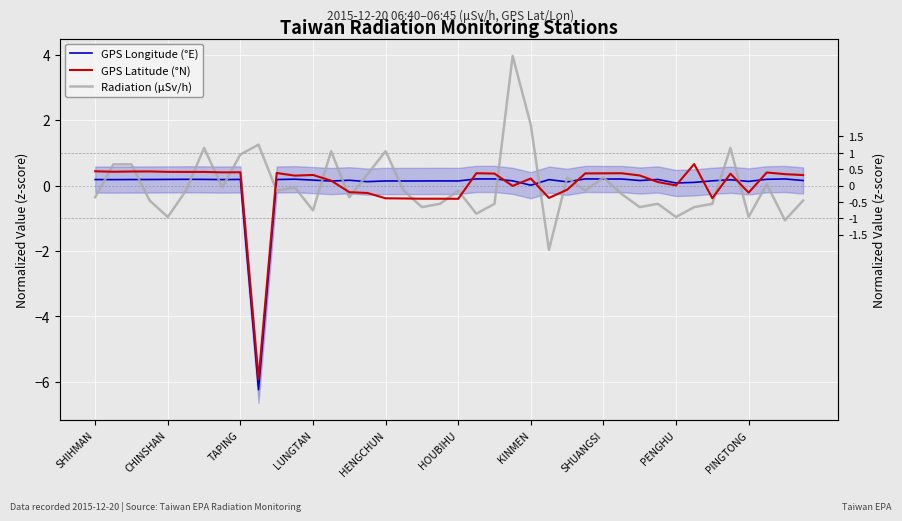

Reading left to right, list all the values displayed in this chart.

GPS Longitude (°E): 0.2	0.2	0.2	0.2	0.2	0.2	0.2	0.2	0.2	-6.2	0.2	0.2	0.2	0.1	0.2	0.1	0.1	0.1	0.1	0.1	0.1	0.2	0.2	0.1	0.0	0.2	0.1	0.2	0.2	0.2	0.2	0.2	0.1	0.1	0.1	0.2	0.1	0.2	0.2	0.2
GPS Latitude (°N): 0.4	0.4	0.4	0.4	0.4	0.4	0.4	0.4	0.4	-5.9	0.4	0.3	0.3	0.1	-0.2	-0.2	-0.4	-0.4	-0.4	-0.4	-0.4	0.4	0.4	-0.0	0.2	-0.4	-0.1	0.4	0.4	0.4	0.3	0.1	0.0	0.7	-0.4	0.4	-0.2	0.4	0.3	0.3
Radiation (μSv/h): -0.4	0.6	0.6	-0.5	-1.0	-0.2	1.1	-0.1	0.9	1.2	-0.2	-0.1	-0.8	1.0	-0.4	0.3	1.0	-0.2	-0.7	-0.6	-0.2	-0.9	-0.6	4.0	1.9	-2.0	0.2	-0.2	0.2	-0.3	-0.7	-0.6	-1.0	-0.7	-0.6	1.1	-1.0	0.0	-1.1	-0.5